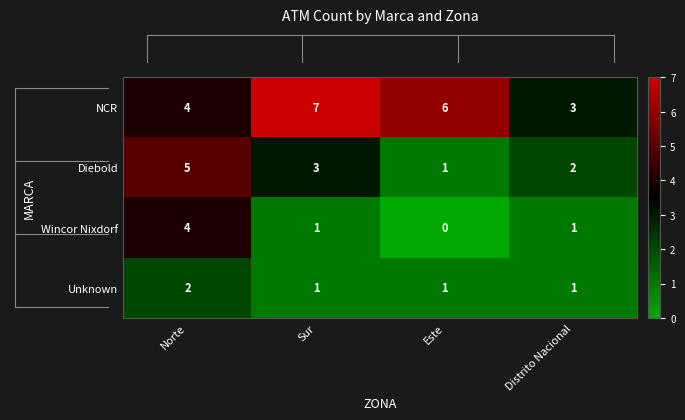

At which category does the chart reach its peak across all series?

Sur